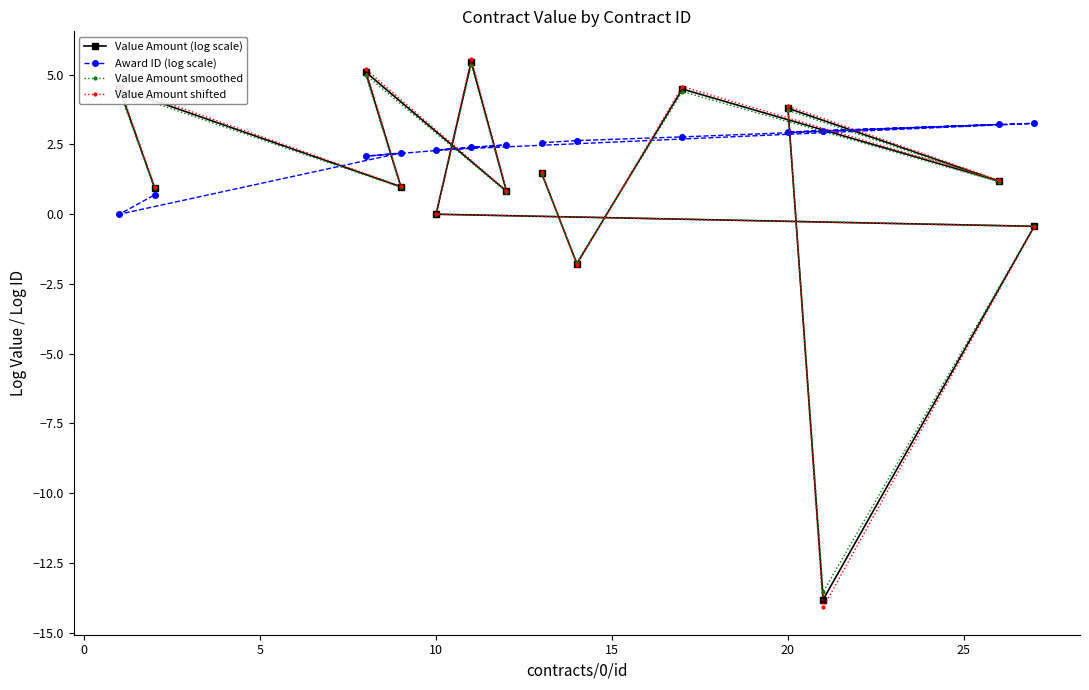

The Value Amount shifted series shows 2.0 at 20. True or false?

False